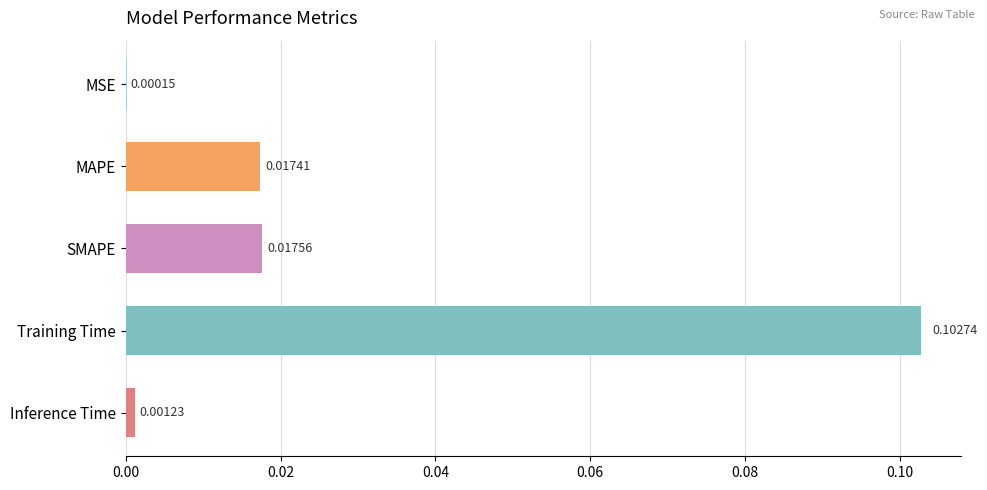

At which category does the chart reach its peak across all series?

Training Time